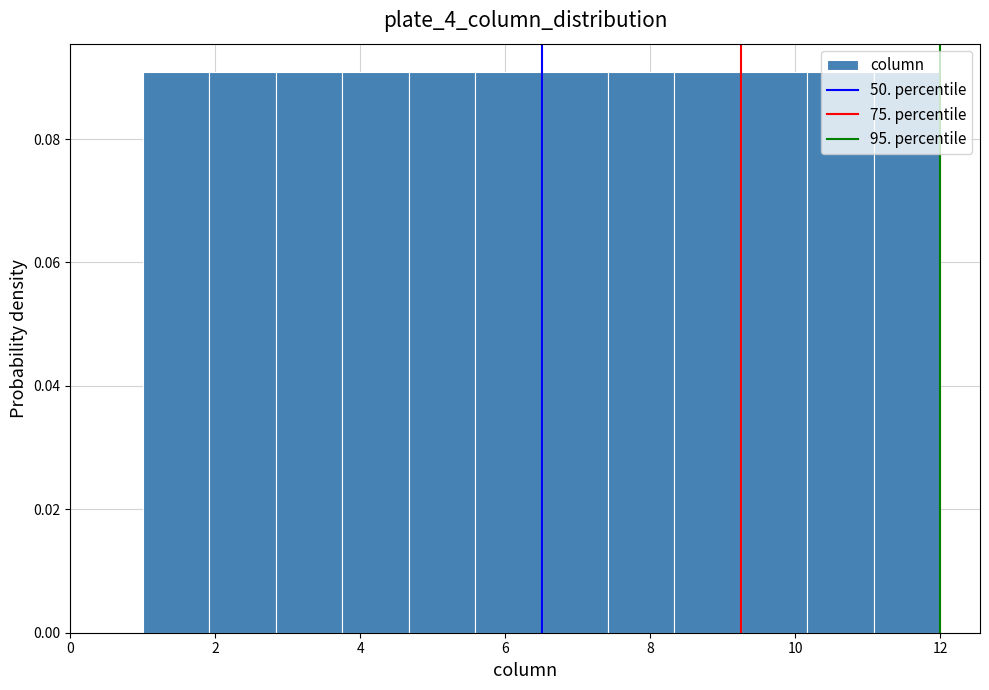

Reading left to right, list every bar in this chart as the range it spans on the x-axis followed by its height. Neither the bar edges nor the heights are printed on the chart, so give them approximately, as read against the axes.

1.0 to 2.0: 0.09
2.0 to 2.8: 0.09
2.8 to 3.8: 0.09
3.8 to 4.6: 0.09
4.6 to 5.6: 0.09
5.6 to 6.6: 0.09
6.6 to 7.4: 0.09
7.4 to 8.4: 0.09
8.4 to 9.2: 0.09
9.2 to 10.2: 0.09
10.2 to 11.0: 0.09
11.0 to 12.0: 0.09